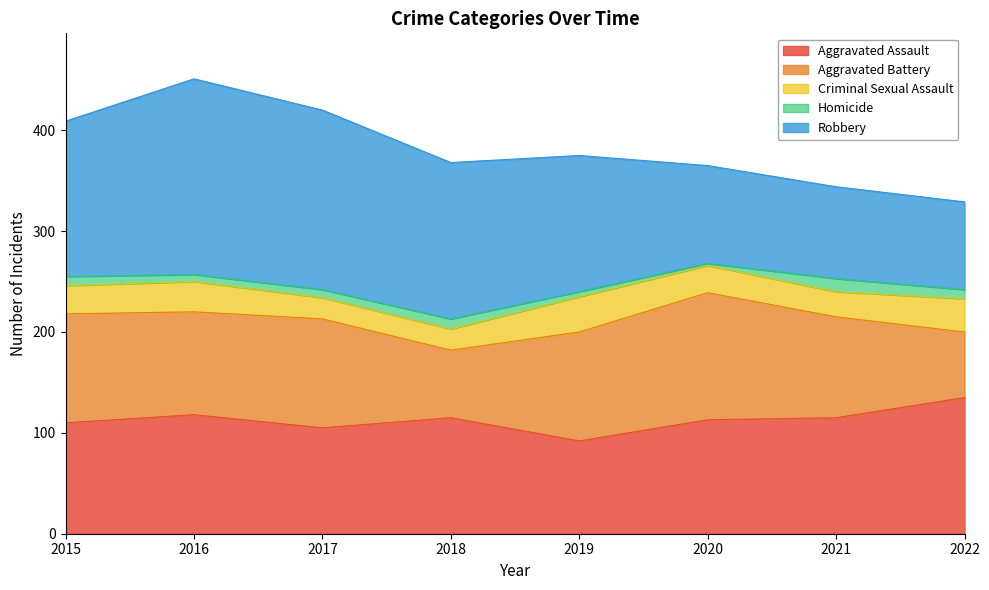

In Aggravated Assault, how many points are higher than both neighbors (excluding endpoints)?

2